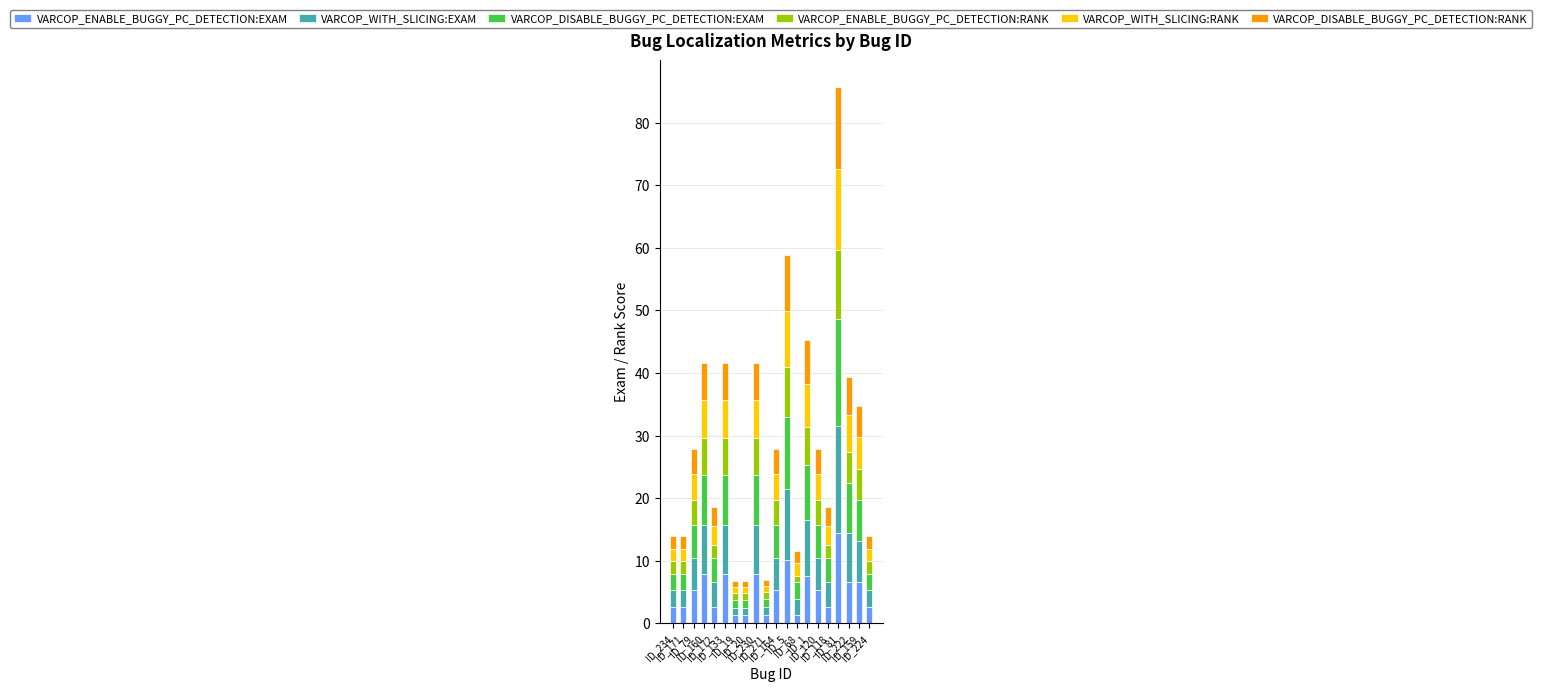

What is the maximum value for VARCOP_ENABLE_BUGGY_PC_DETECTION:EXAM?

14.5